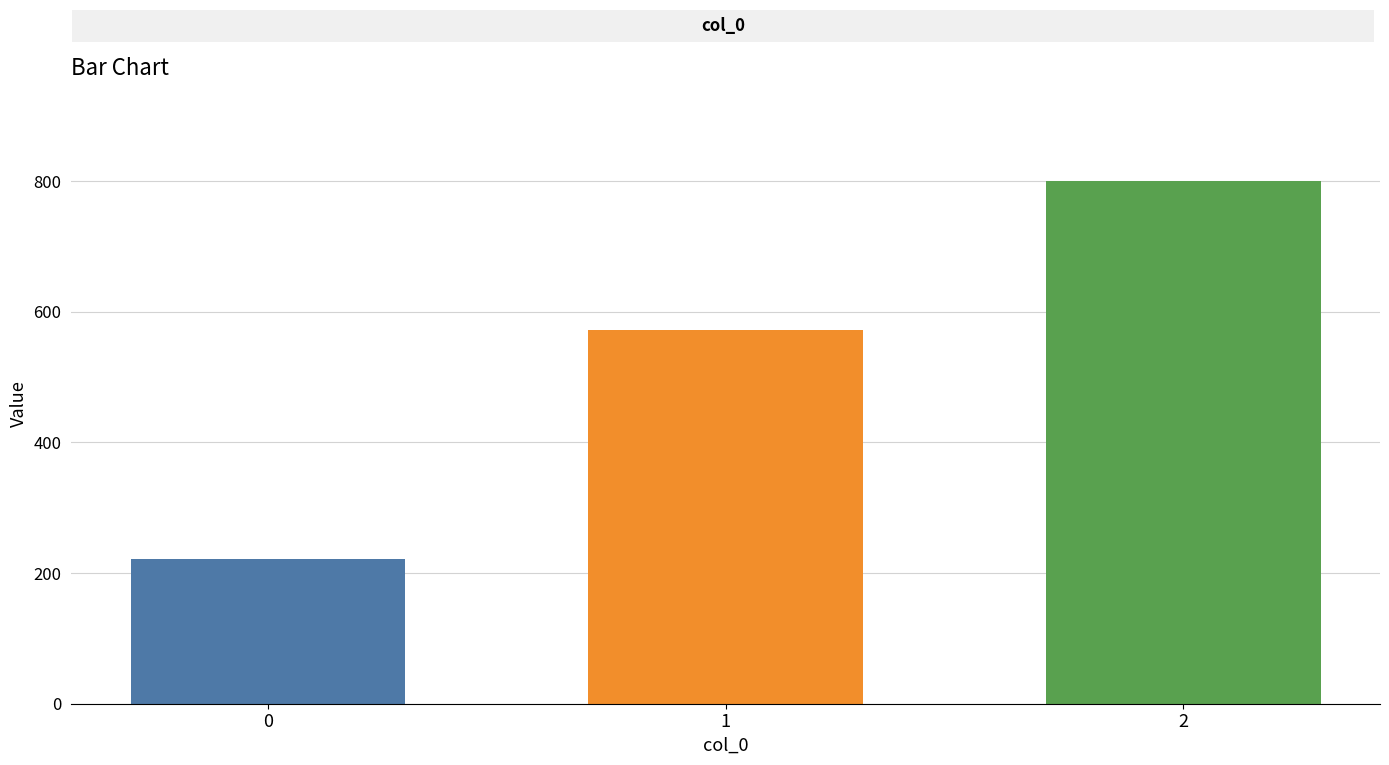

Rank the categories by value from highest to lowest.

2, 1, 0